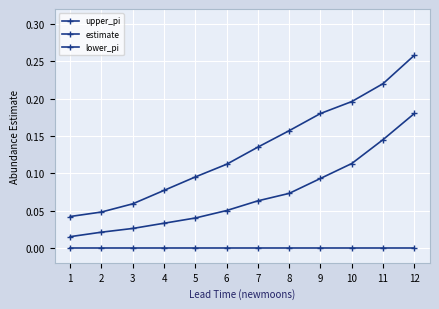

Which series has the largest total across all categories?

upper_pi